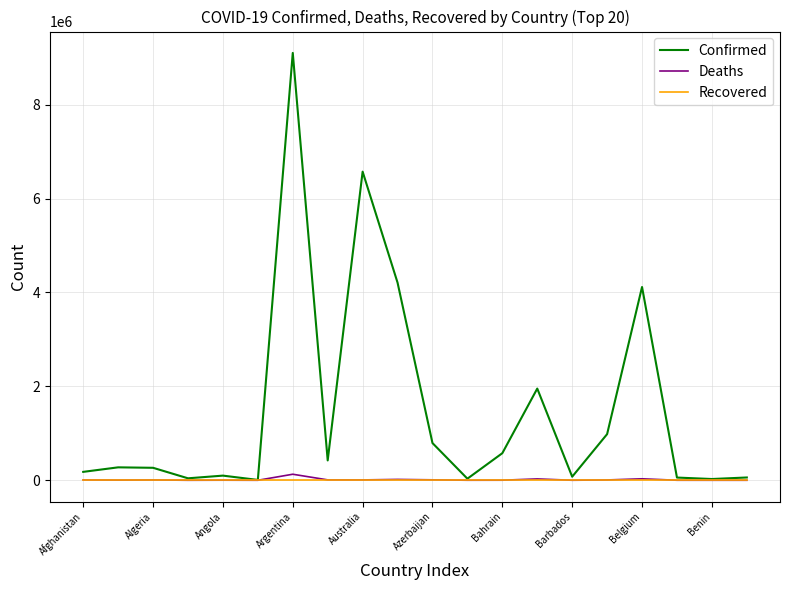

Which series has the largest range (max minus min)?

Confirmed